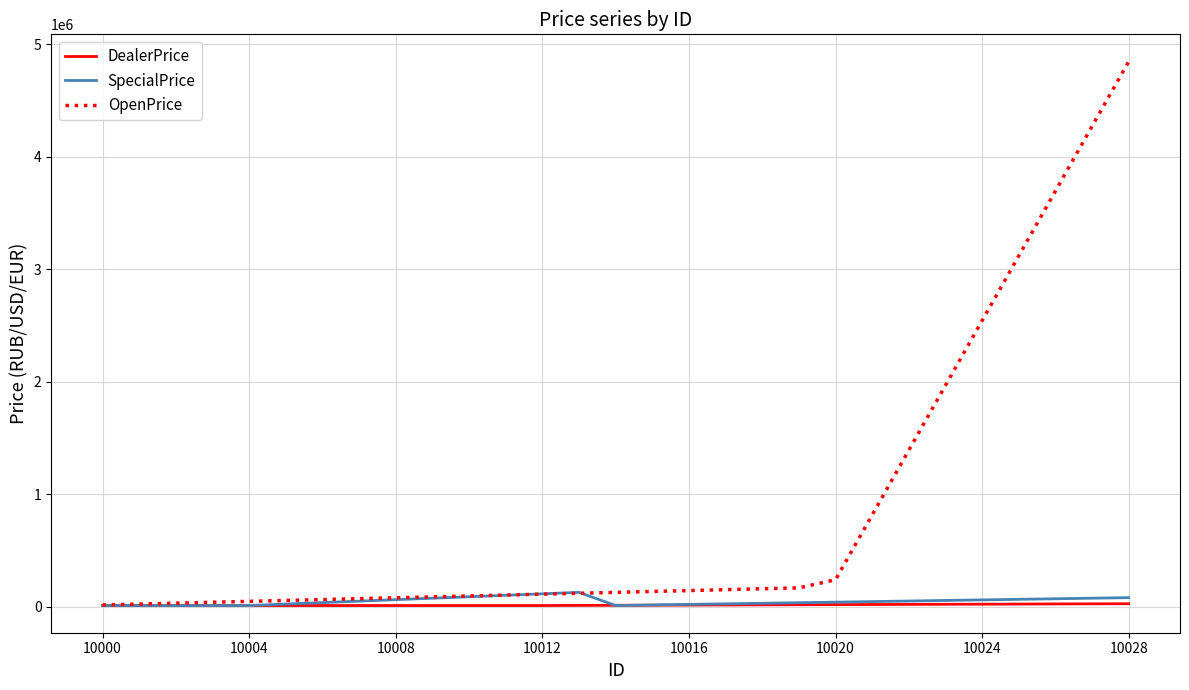

What is the maximum value for SpecialPrice?

127037.1